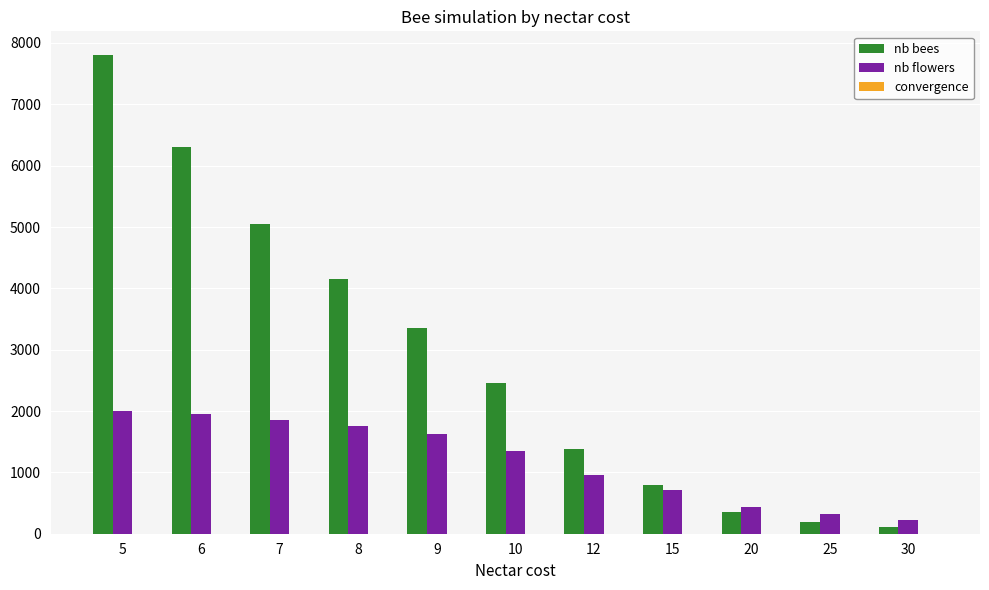

Are the bars grouped side by side (vs. stacked)?

Yes